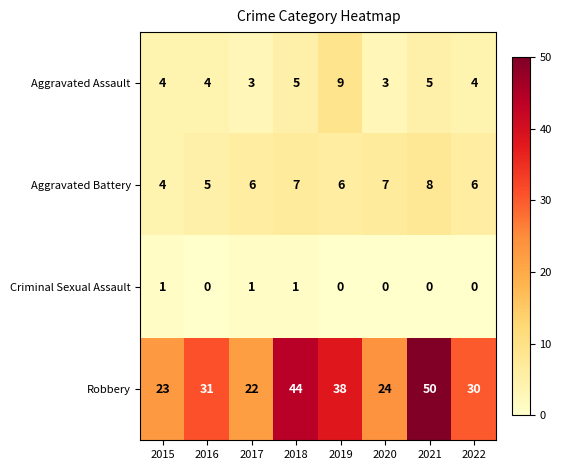

What is the maximum value shown in the chart?

50